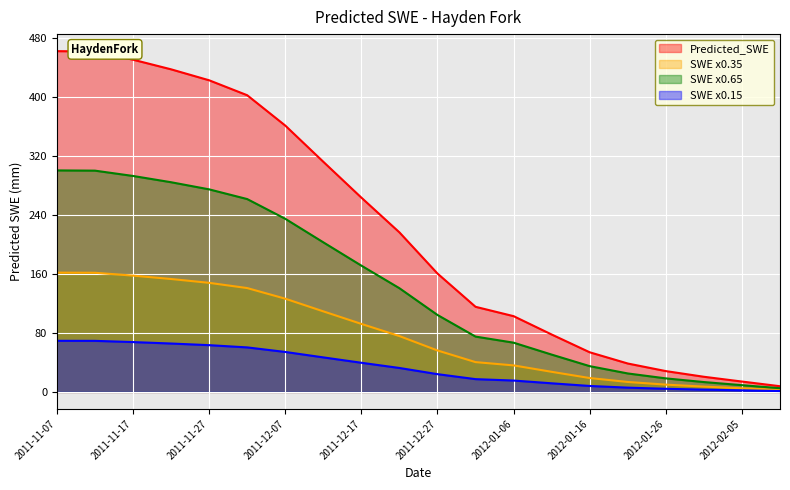

How many data points does each series have?

20